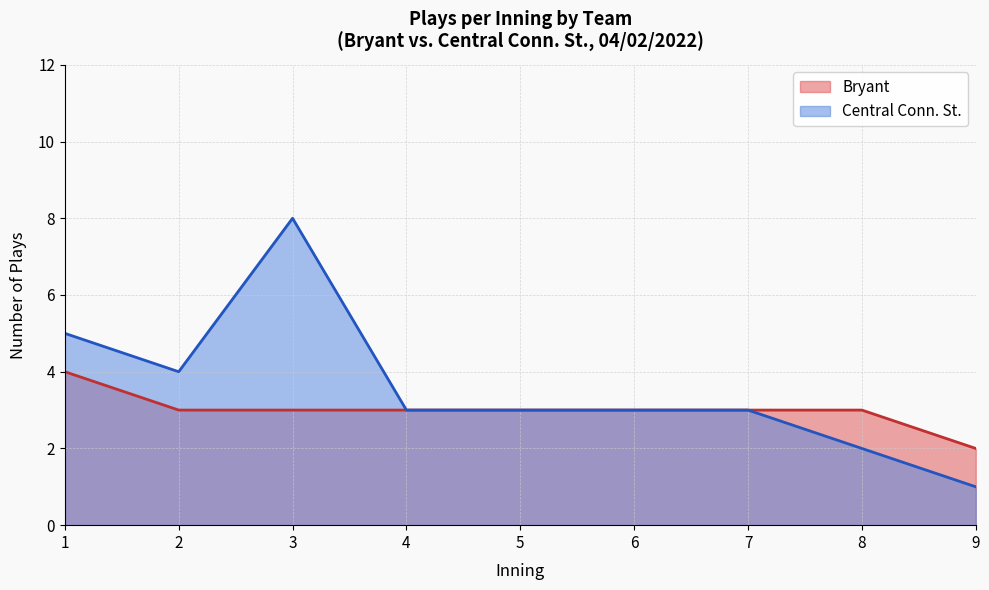

What are all the series names shown in the legend?

Bryant, Central Conn. St.